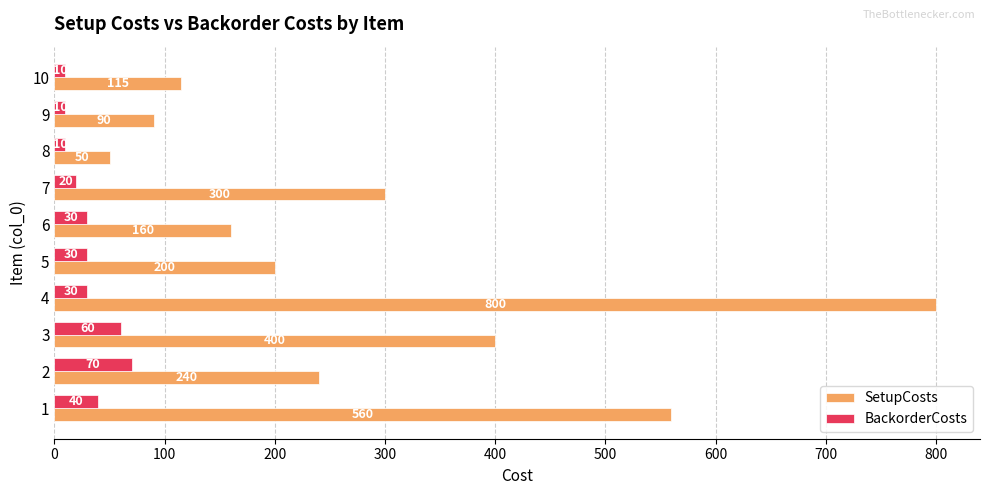

Rank the categories by SetupCosts value from lowest to highest.

8, 9, 10, 6, 5, 2, 7, 3, 1, 4